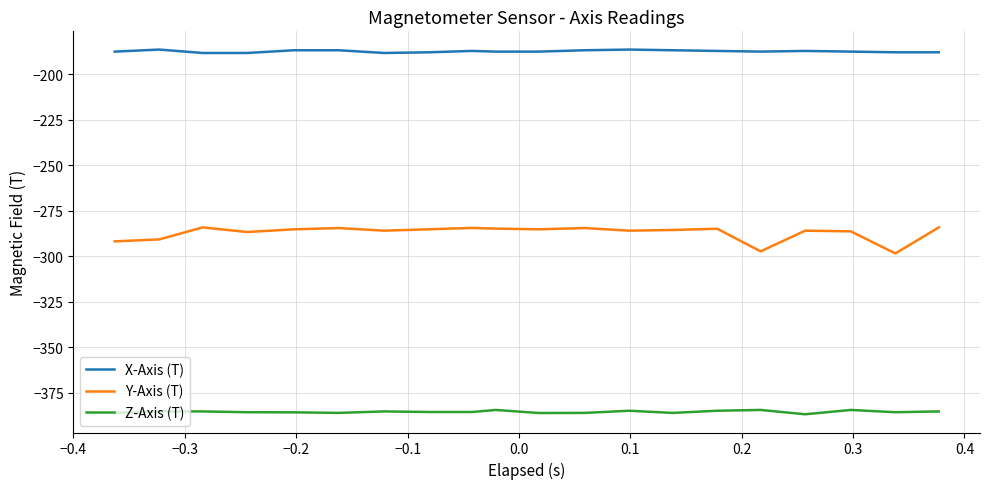

True or false: Y-Axis (T) and Z-Axis (T) cross at least once.

False